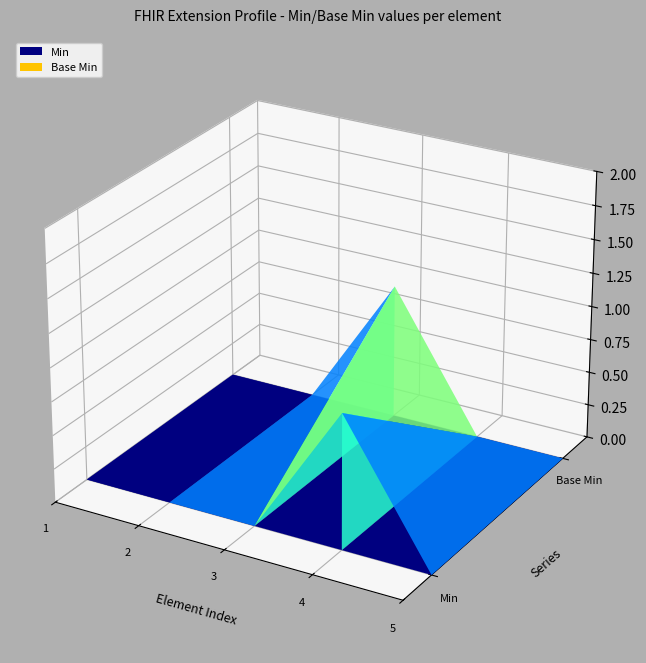

Reading left to right, what are all the values shown in this chart?

Extension: Extension=0	Extension.id=0	Extension.extension=0	Extension.url=0	Extension.value[x]=0
Base Min: Extension=0	Extension.id=0	Extension.extension=1	Extension.url=0	Extension.value[x]=0